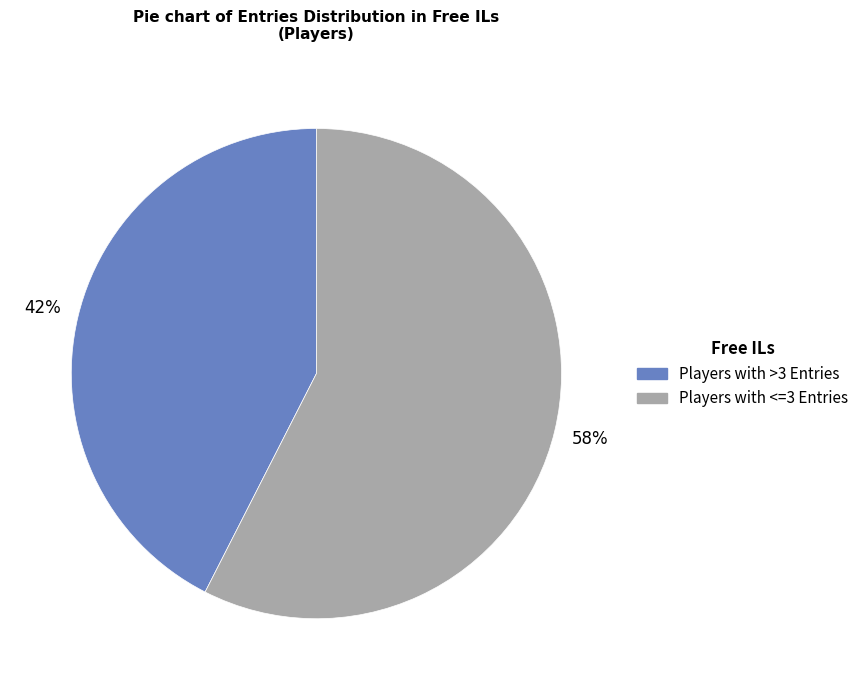

Does any single category account for the majority?

Yes